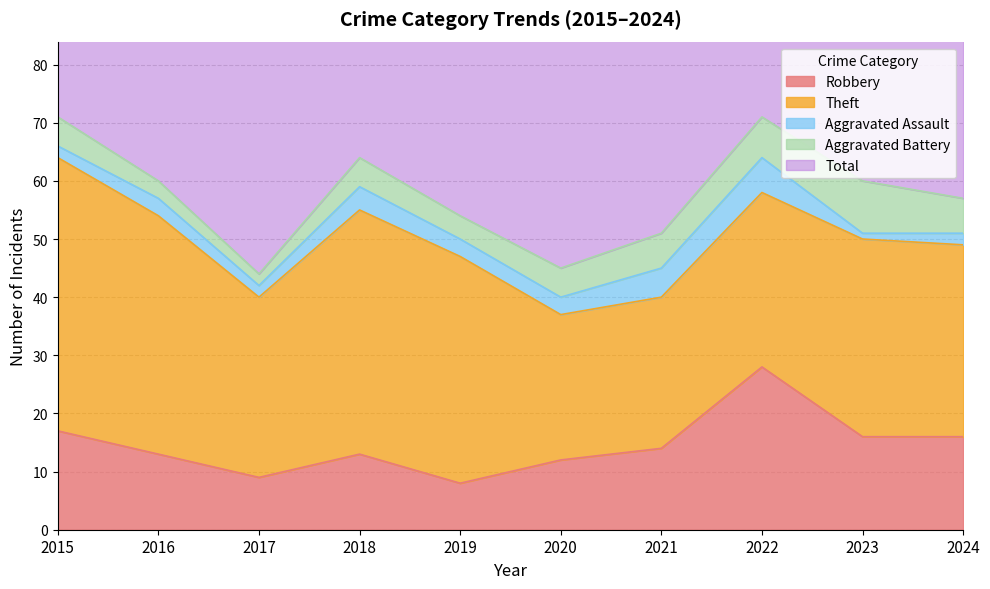

At which label is Theft closest to 36?

2023